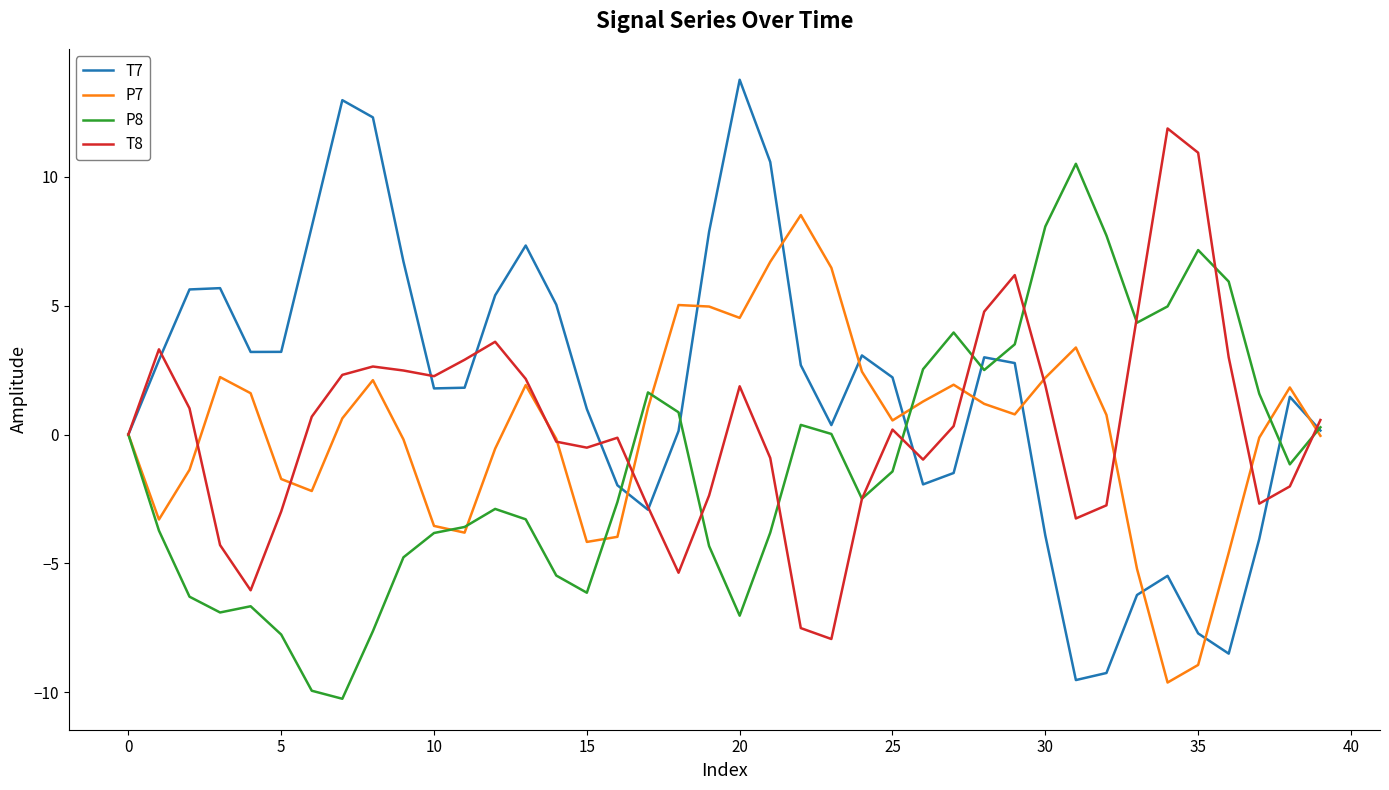

Rank the series by their maximum value, from lowest to highest.

P7, P8, T8, T7